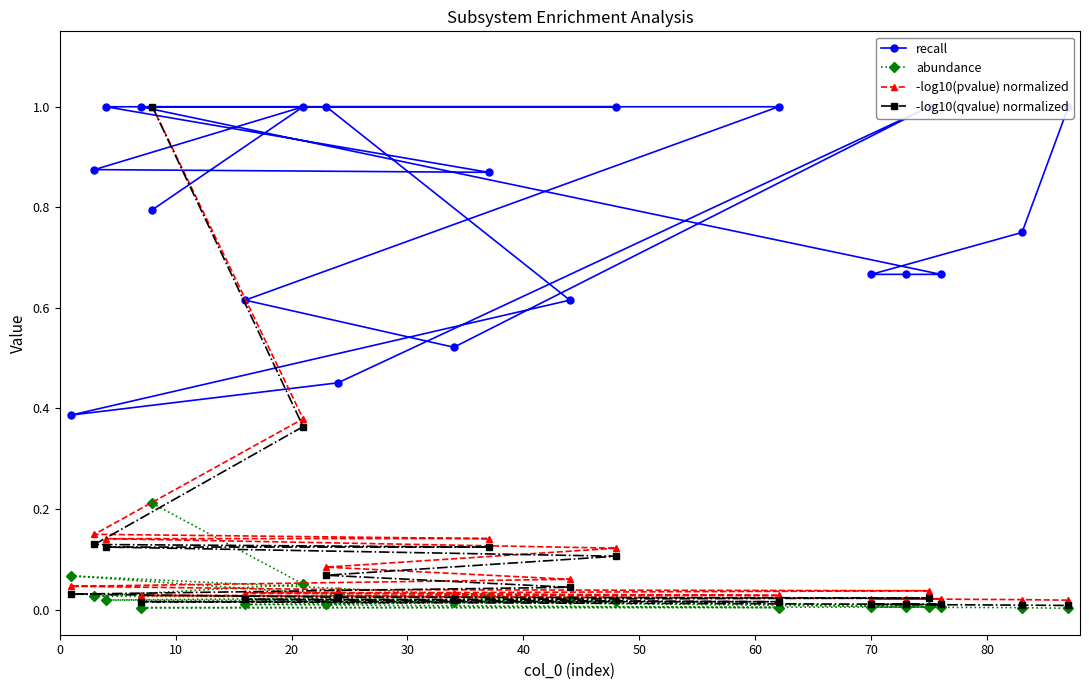

Which series has the widest spread of values?

-log10(qvalue) normalized